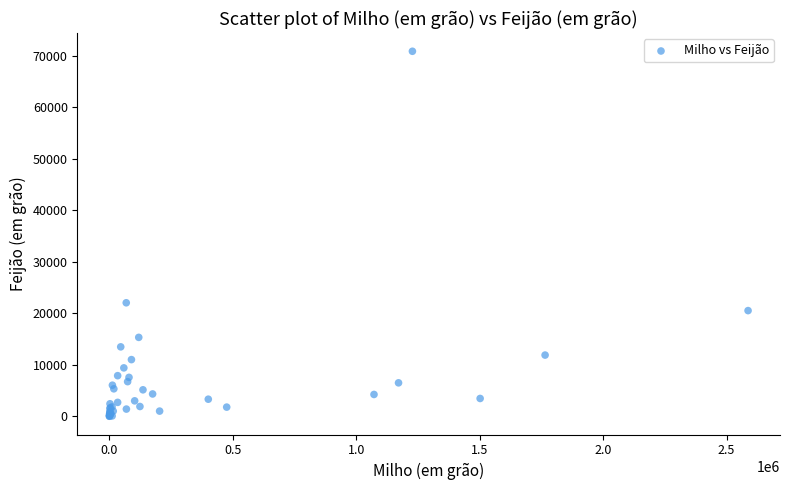

What Y value in the scatter plot is closest to 35440?

22037